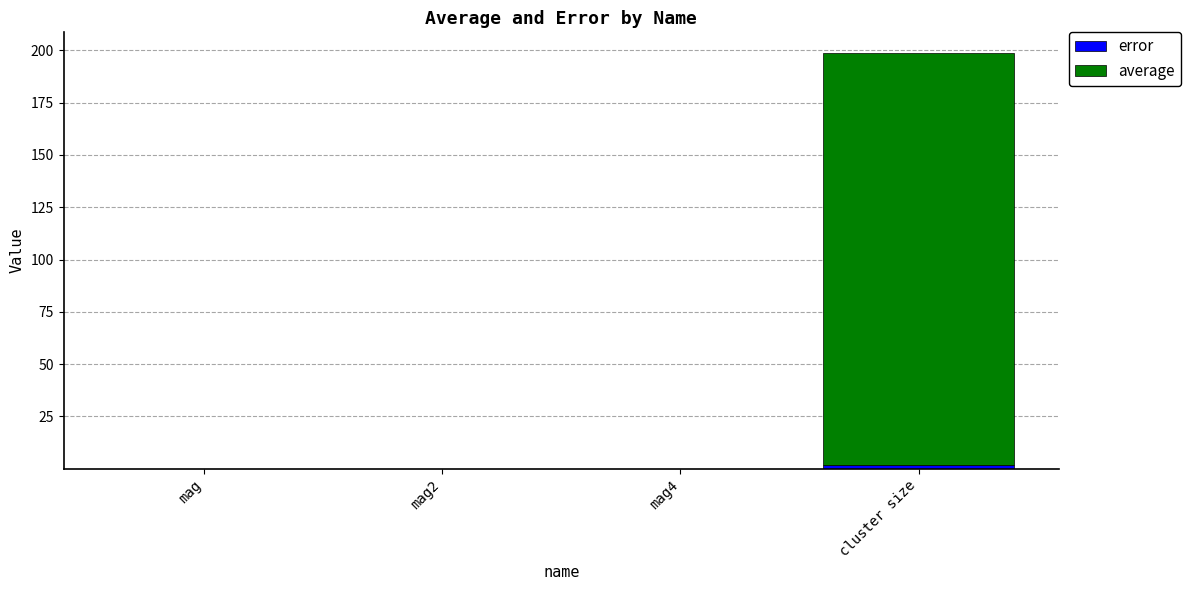

At which category is the sum across all series the highest?

cluster size